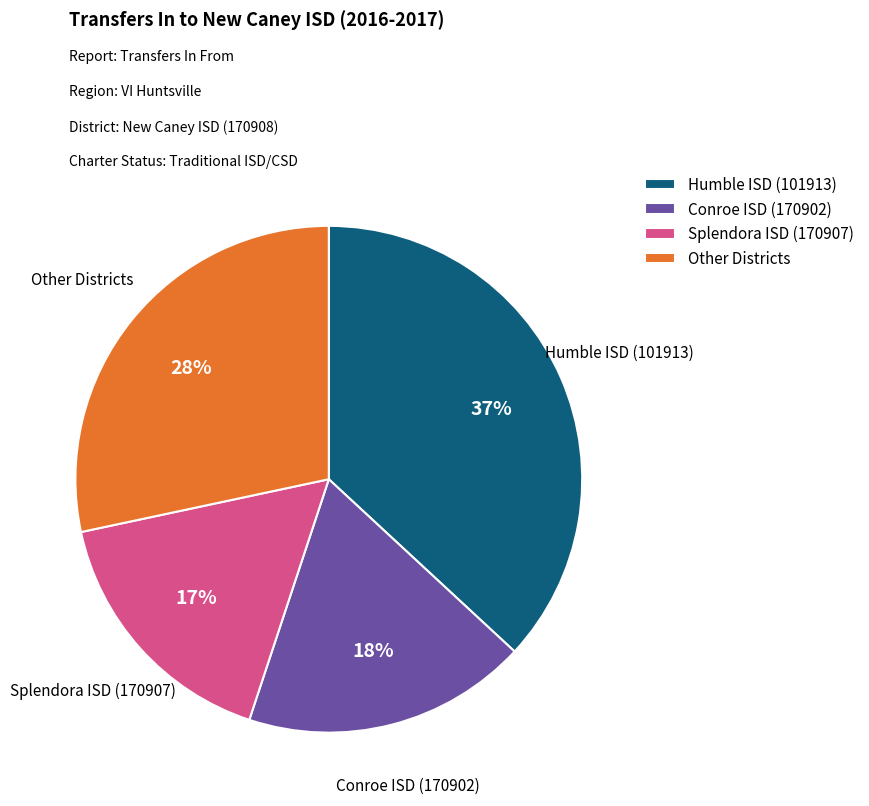

To the nearest percent, what is the average slice percentage?

25%